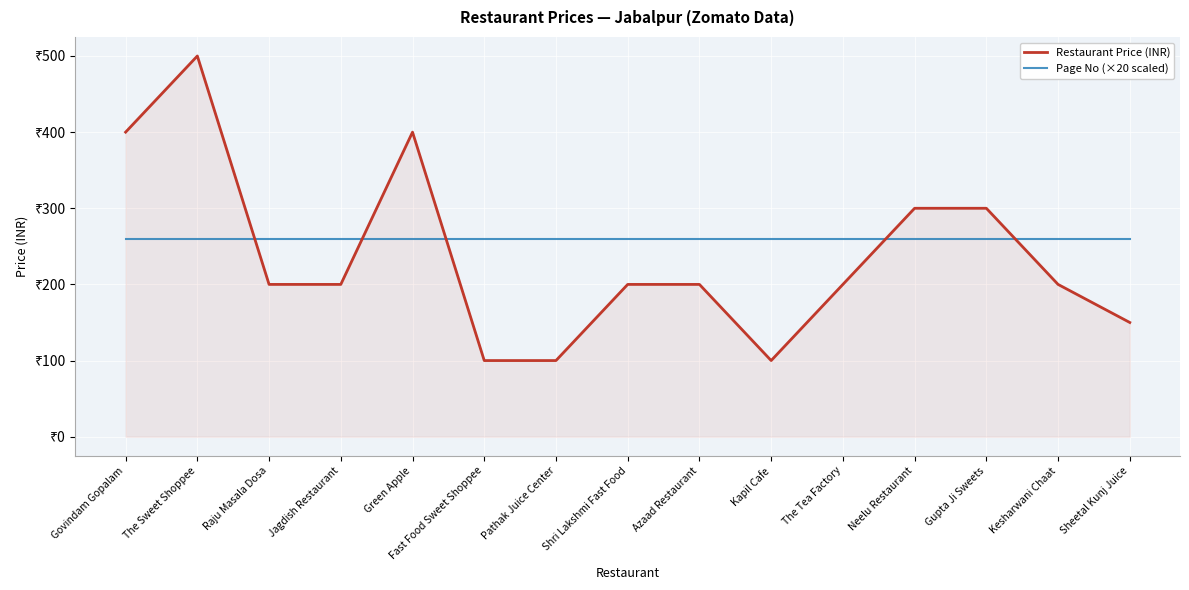

Between Raju Masala Dosa and Jagdish Restaurant, which series saw the biggest shift?

Restaurant Price (INR)